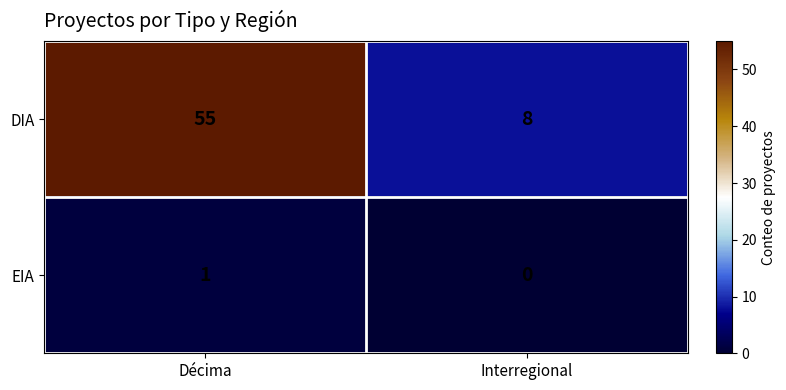

What is the sum of the DIA values at Décima and Interregional?

63